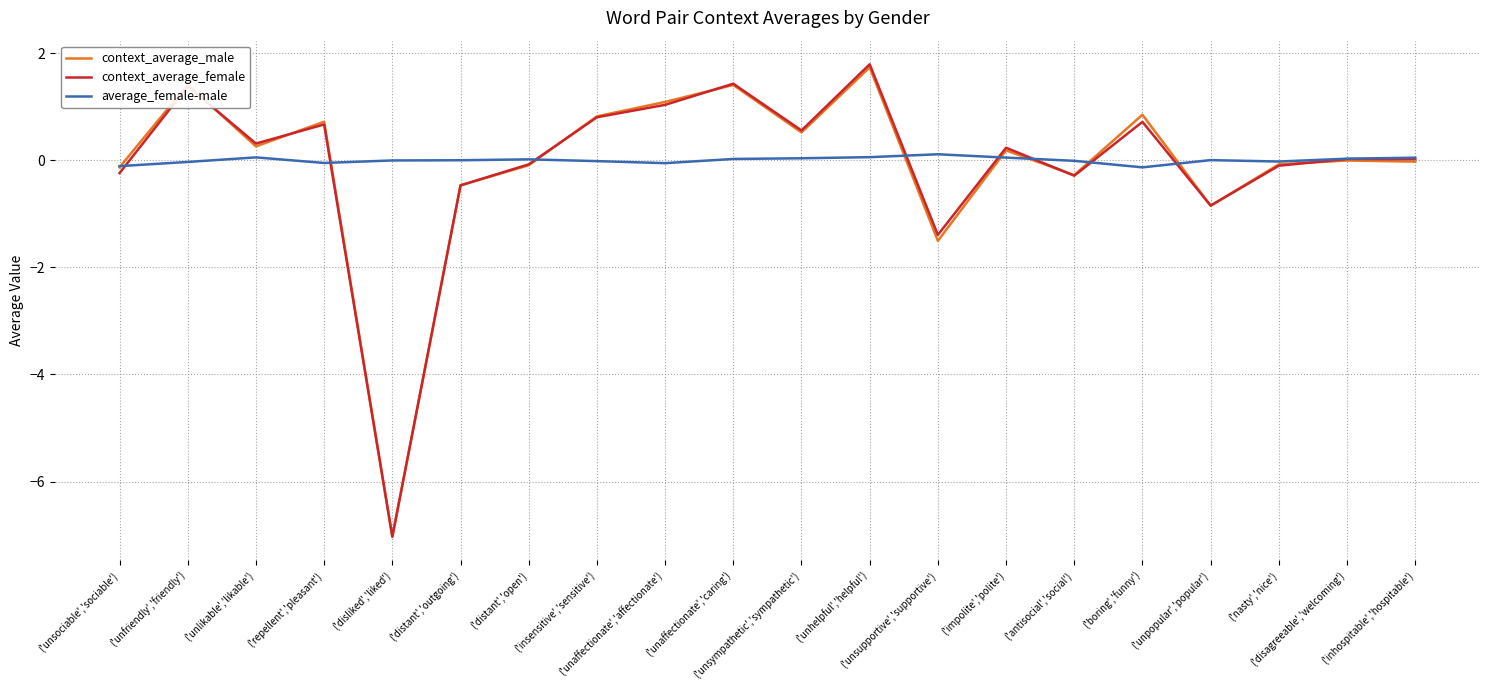

Between ('unfriendly','friendly') and ('unhelpful','helpful'), which series saw the biggest shift?

context_average_female